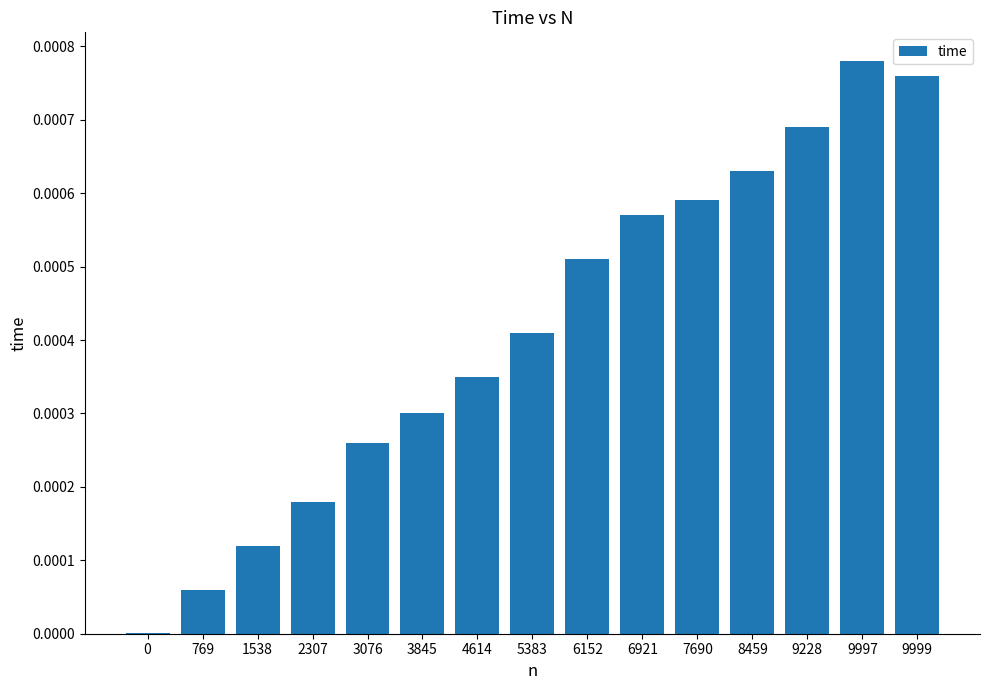

The value at 9228 is 0.0. True or false?

True